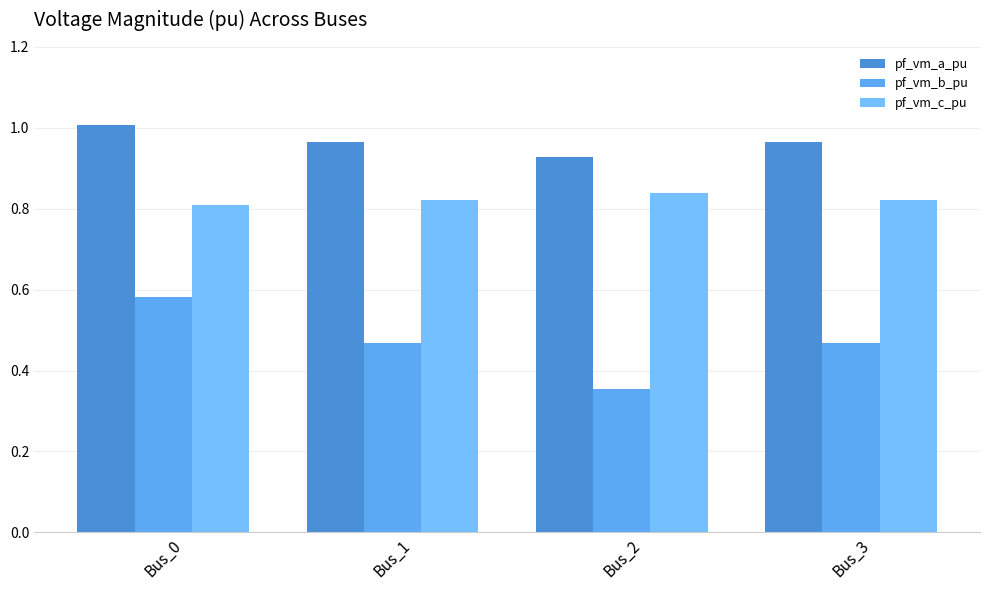

How many bars are there in total?

12